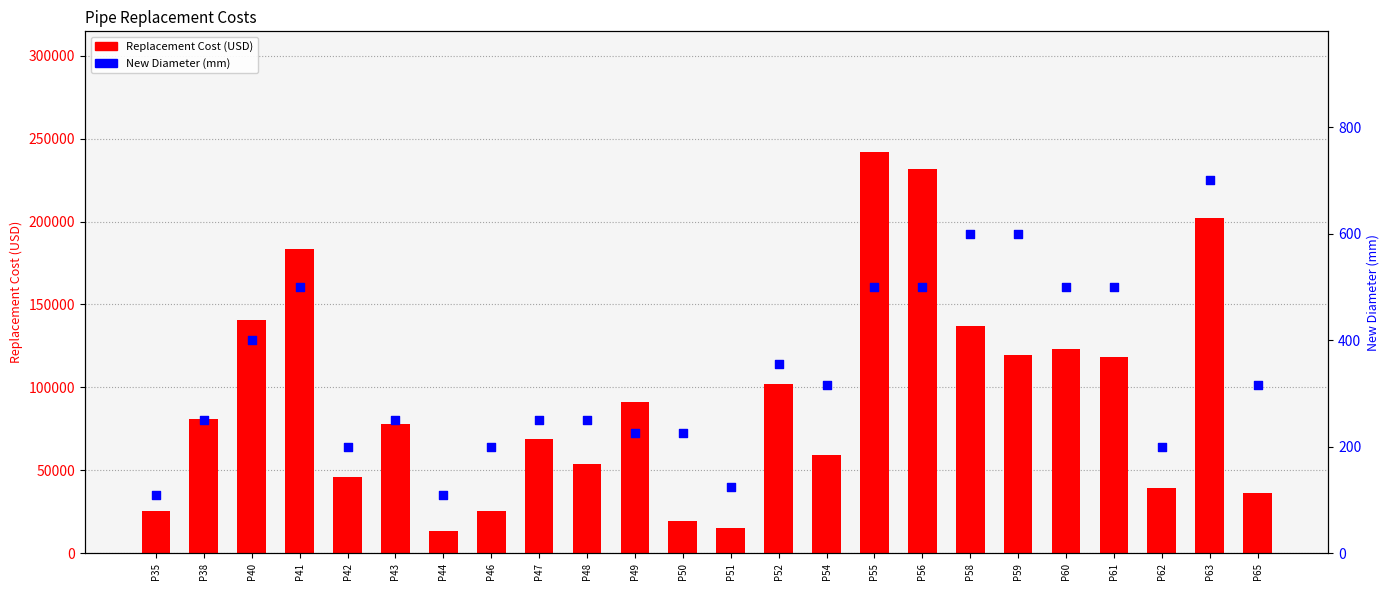

Which series contains the highest Y value?

Replacement Cost